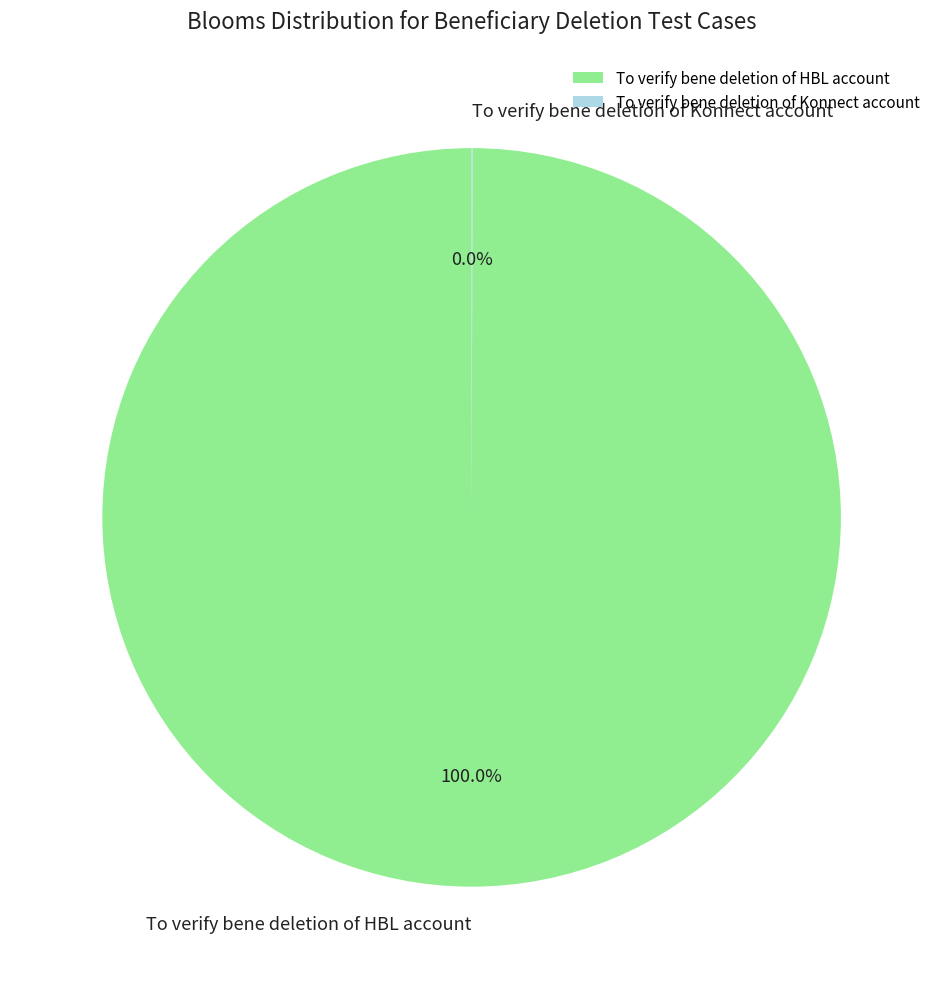

Which category has the biggest portion of the pie?

To verify bene deletion of HBL account